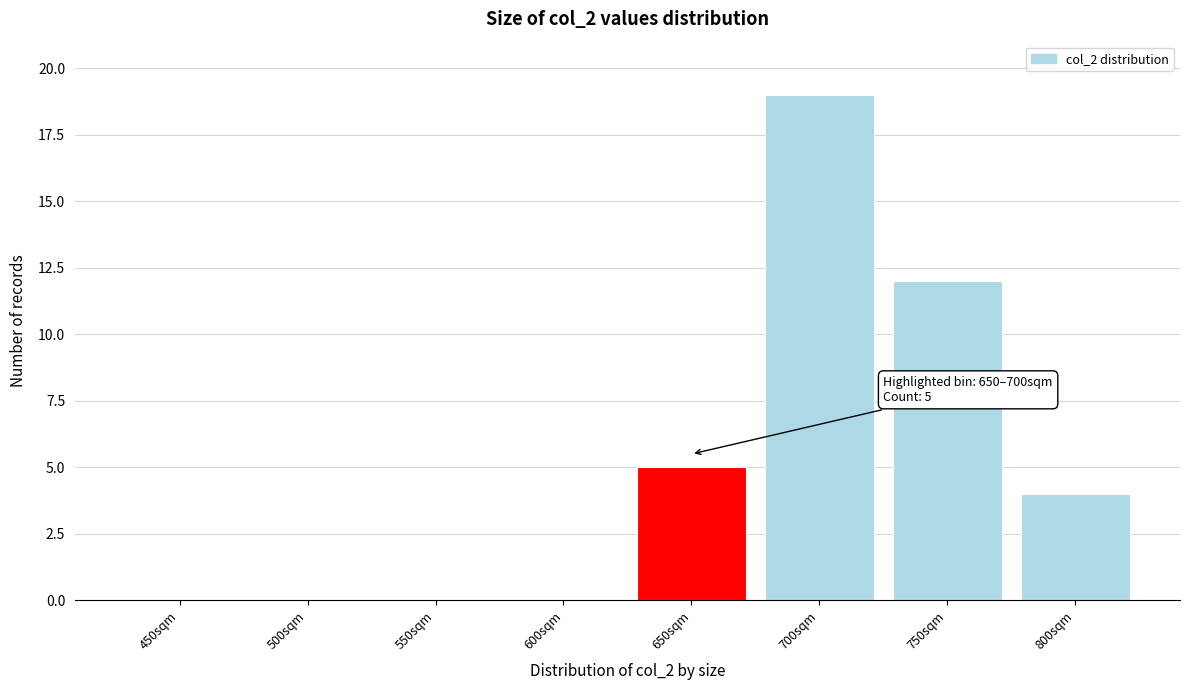

Reading left to right, extract all data points from this chart.

450sqm=0	500sqm=0	550sqm=0	600sqm=0	650sqm=5	700sqm=19	750sqm=12	800sqm=4